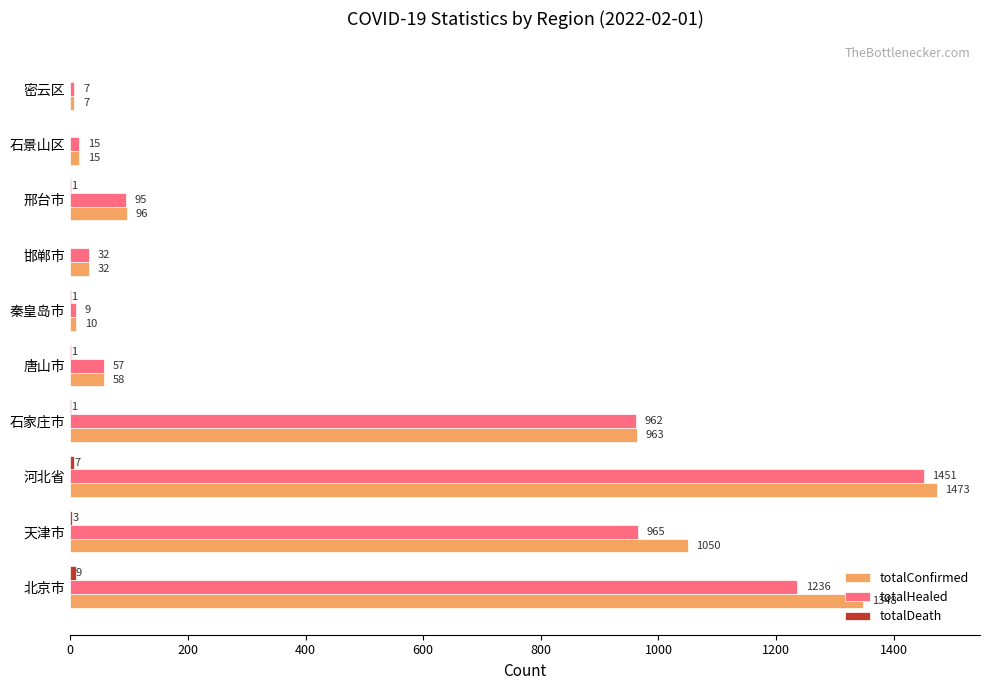

True or false: totalHealed has a value of 965 at 天津市.

True